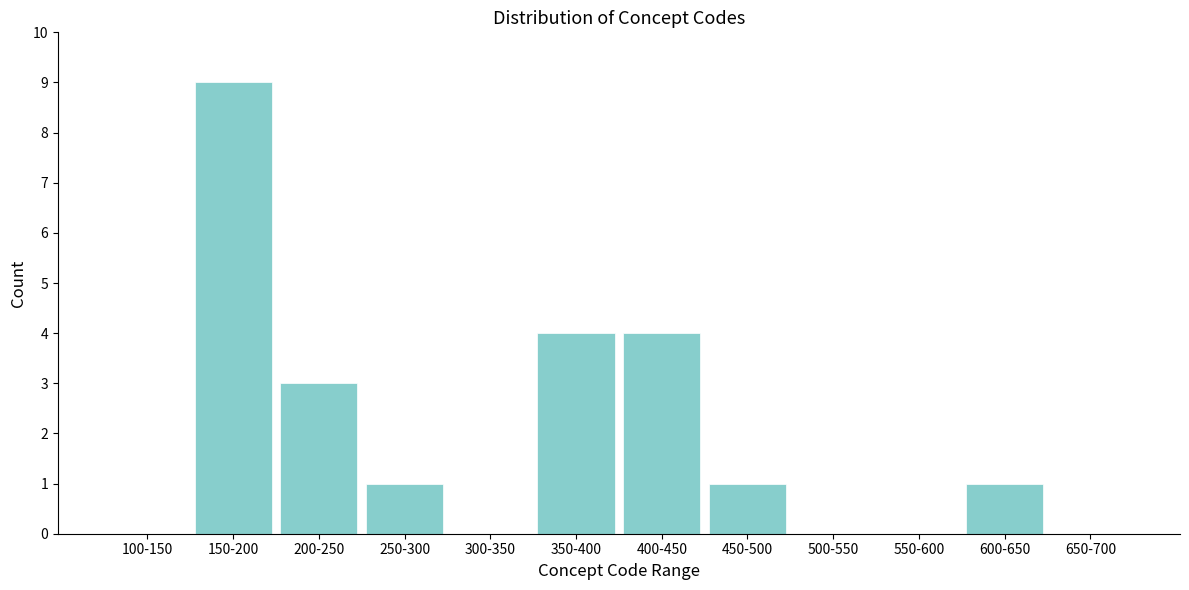

Reading left to right, list all the values displayed in this chart.

100-150=0	150-200=9	200-250=3	250-300=1	300-350=0	350-400=4	400-450=4	450-500=1	500-550=0	550-600=0	600-650=1	650-700=0